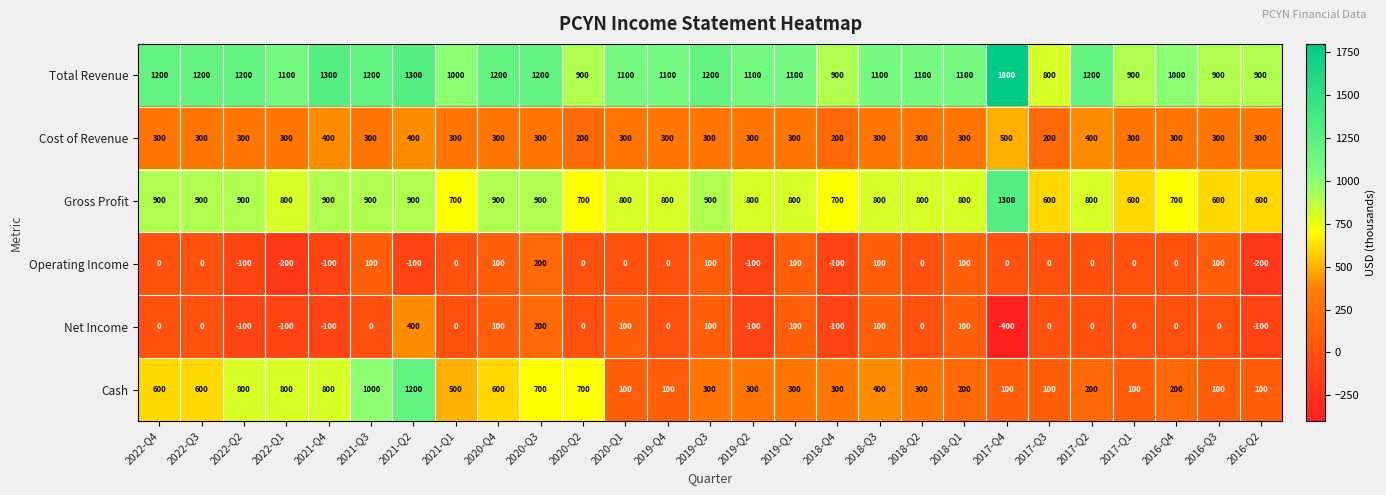

Where does the Gross Profit series first go above 800?

2022-Q4